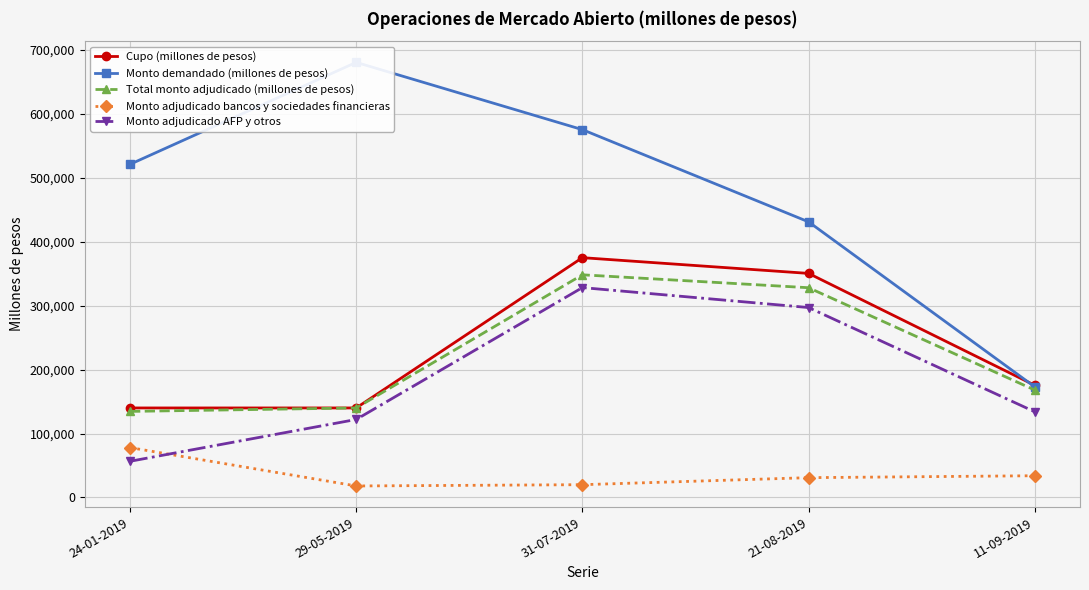

True or false: Monto adjudicado AFP y otros and Total monto adjudicado (millones de pesos) cross at least once.

False